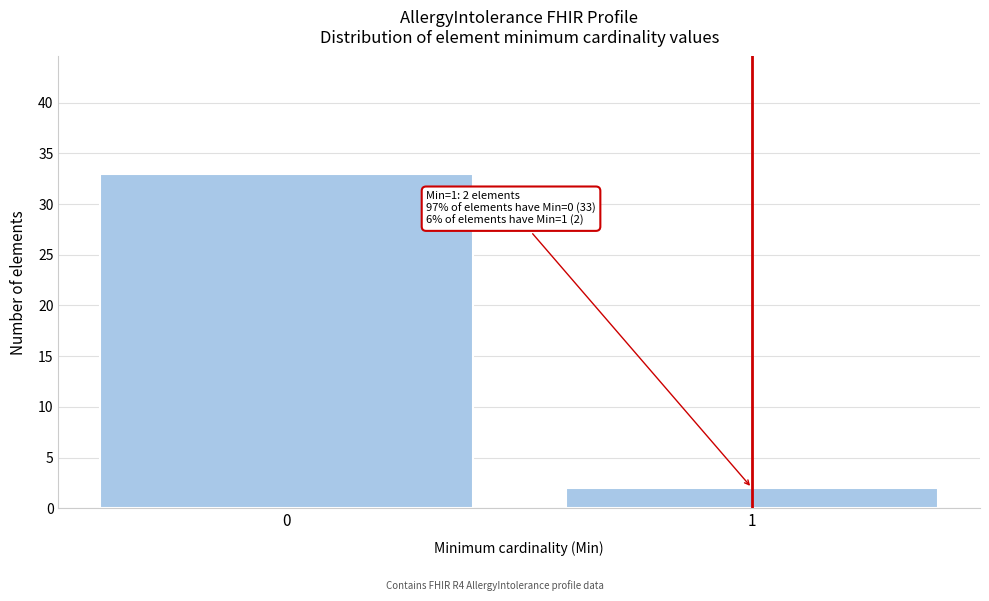

Reading left to right, extract all data points from this chart.

33	2